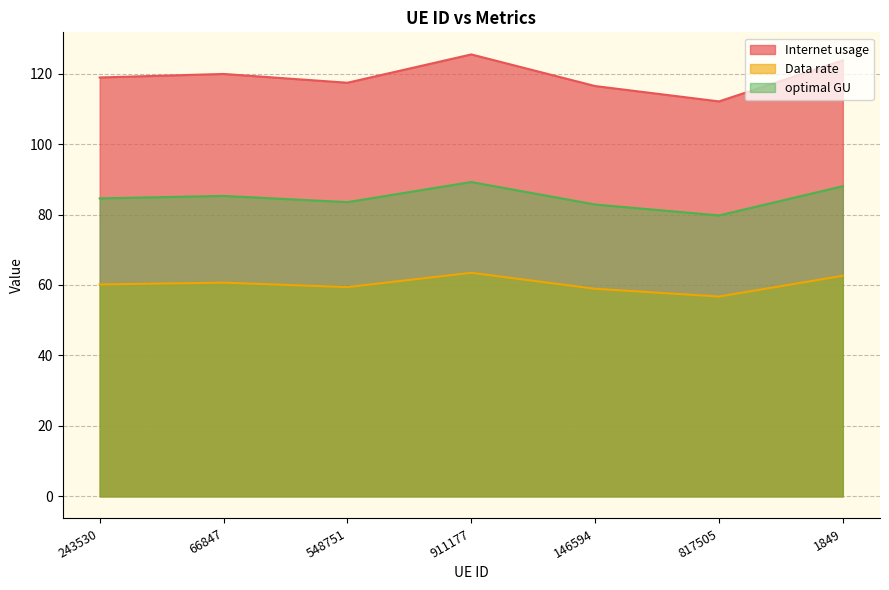

What is the label of the 4th point from the right?

911177